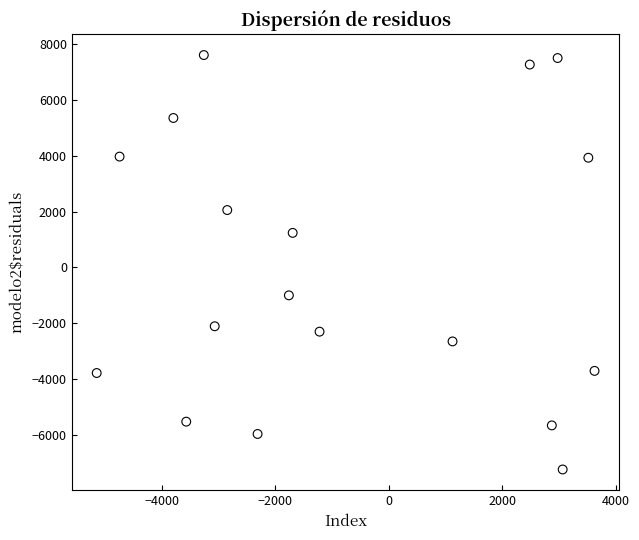

What is the range of Y values (max minus min)?

14861.5